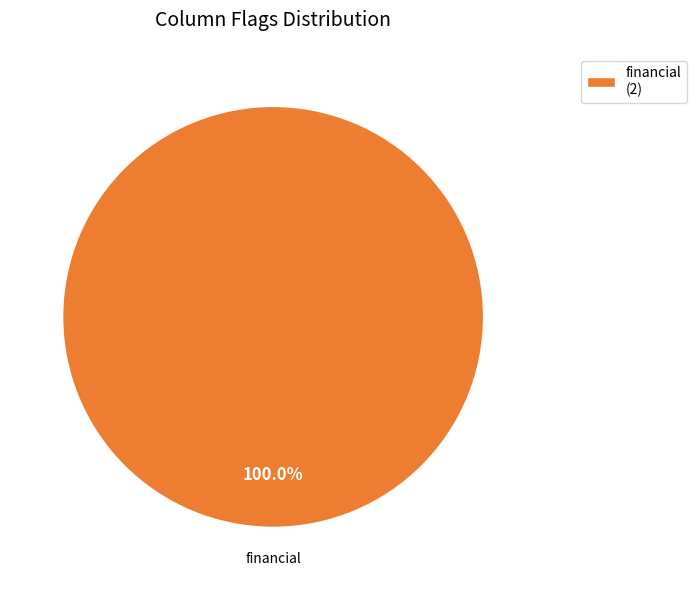

Is there a majority slice in this chart?

Yes